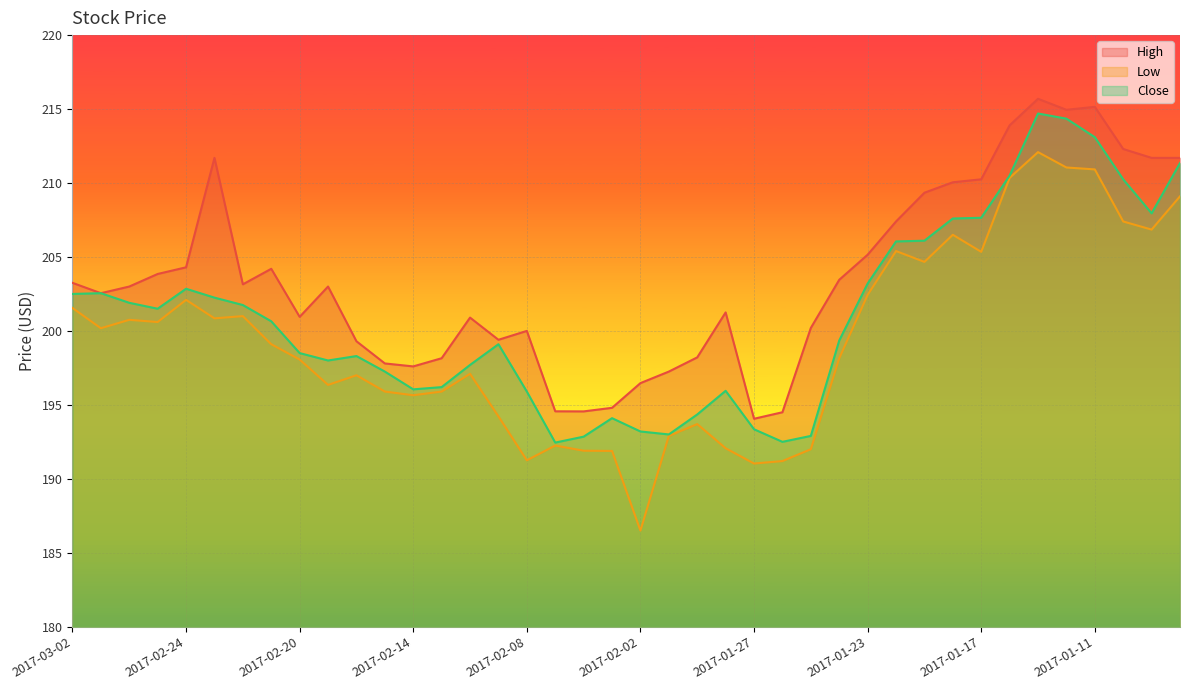

In Low, how many points are lower than both neighbors (excluding endpoints)?

11